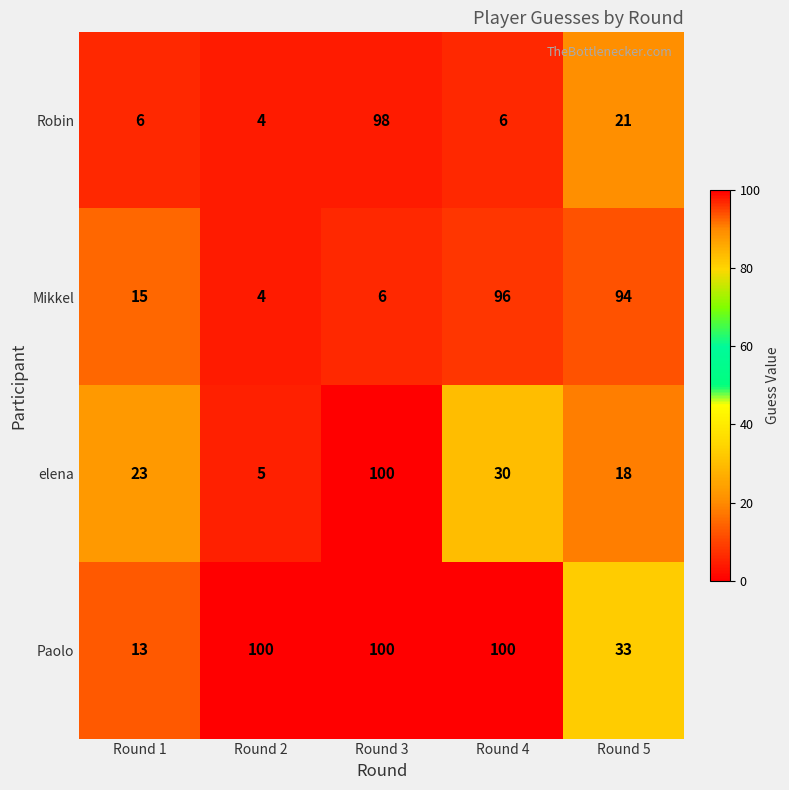

Reading right to left, list all the values displayed in this chart.

Robin: Round 5=21	Round 4=6	Round 3=98	Round 2=4	Round 1=6
Mikkel: Round 5=94	Round 4=96	Round 3=6	Round 2=4	Round 1=15
elena: Round 5=18	Round 4=30	Round 3=100	Round 2=5	Round 1=23
Paolo: Round 5=33	Round 4=100	Round 3=100	Round 2=100	Round 1=13